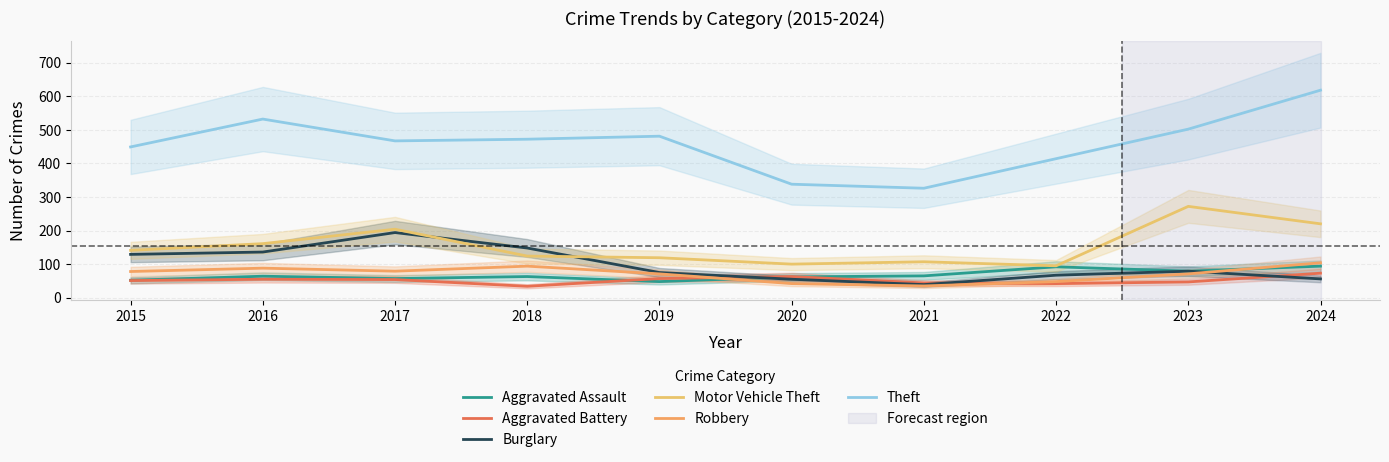

True or false: Motor Vehicle Theft has a value of 107 at 2021.

True